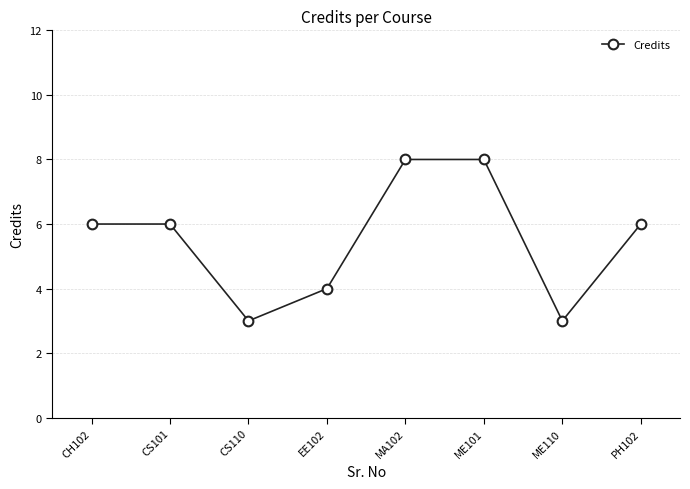

True or false: the data shows 6 at CS101.

True